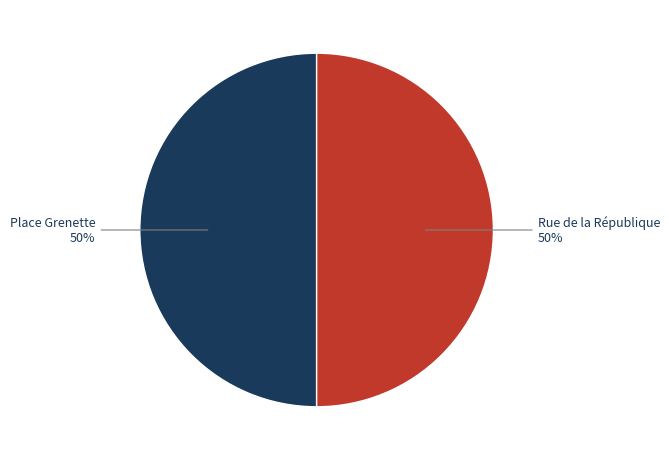

To the nearest percent, what is the average slice percentage?

50%